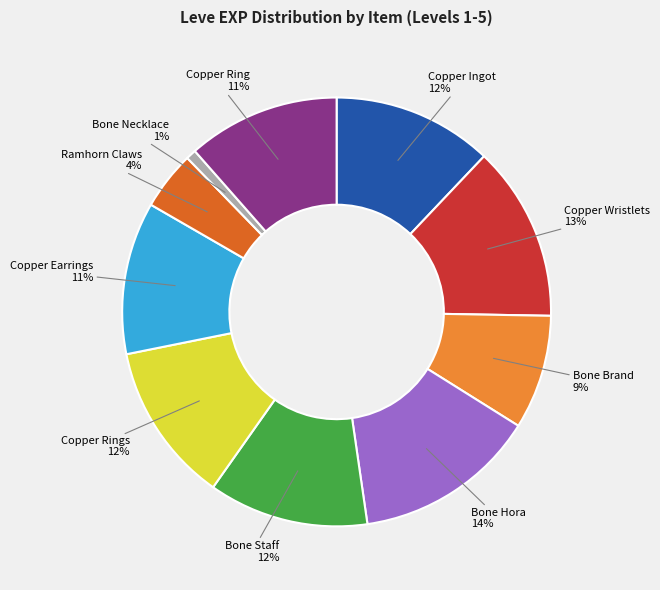

What is the ratio of the value at Copper Wristlets to the value at Copper Ingot?

1.1